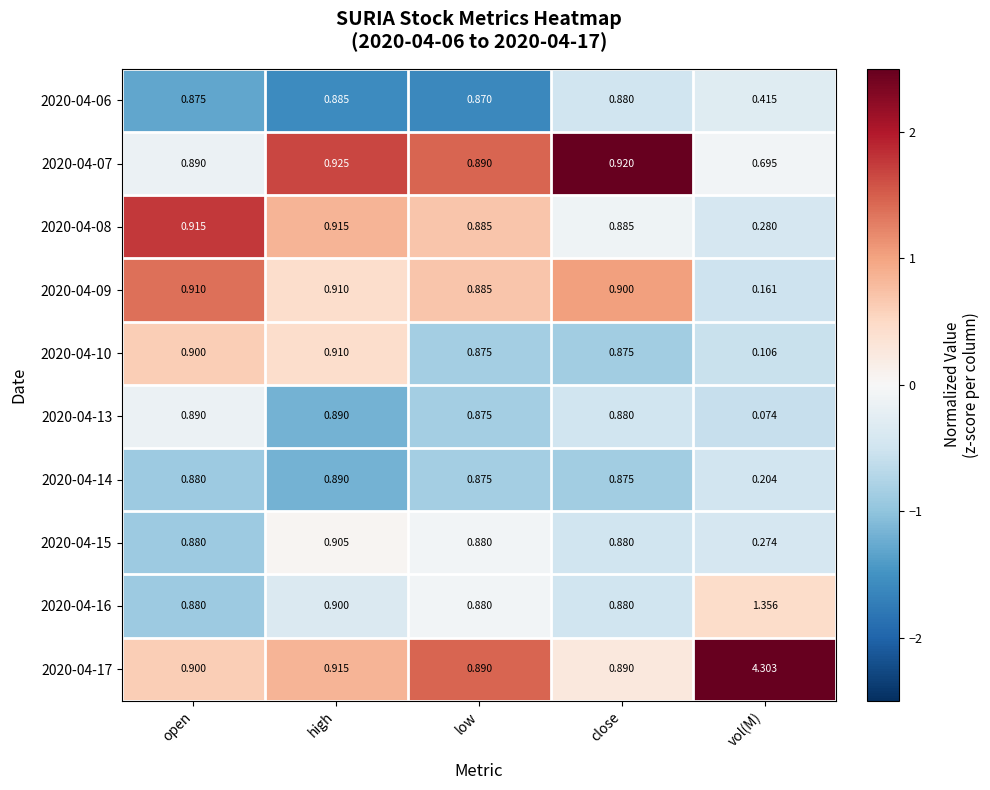

Where is 2020-04-09 nearest to the value 0?

vol(M)